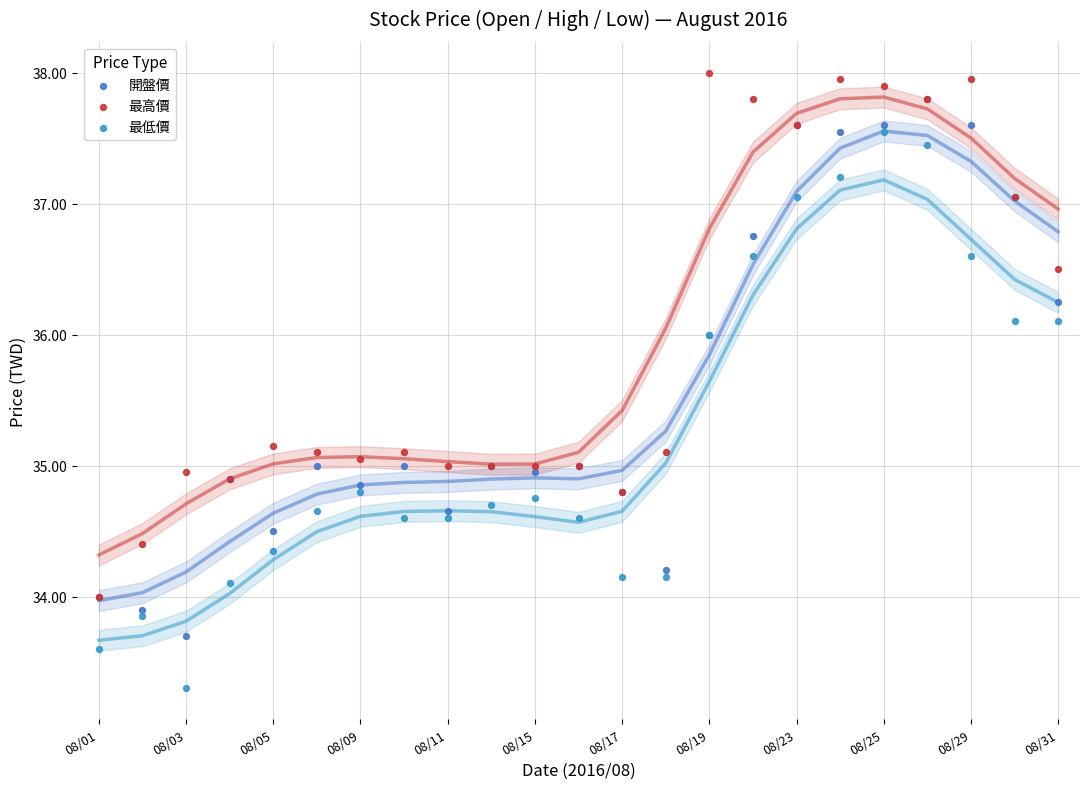

What are all the series names shown in the legend?

開盤價, 最高價, 最低價